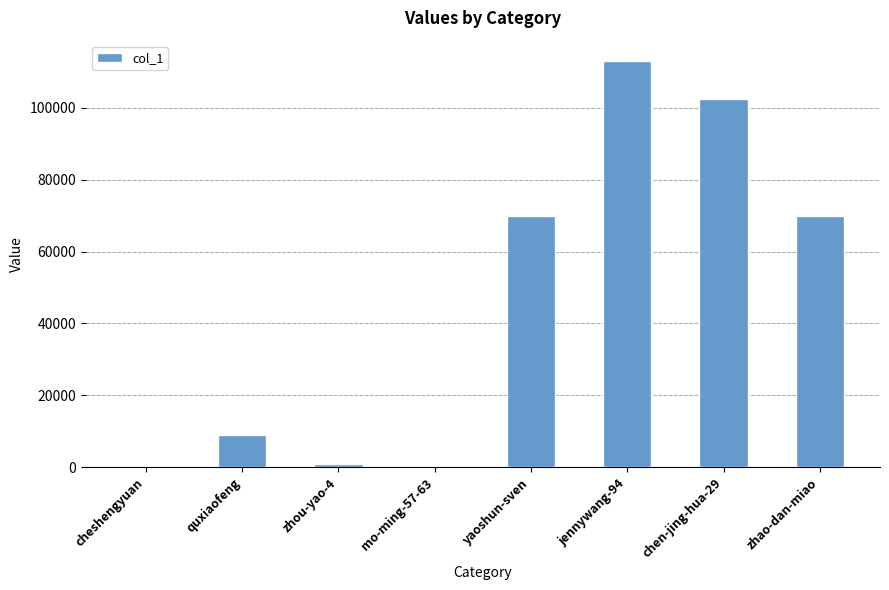

What is the maximum value shown in the chart?

112976